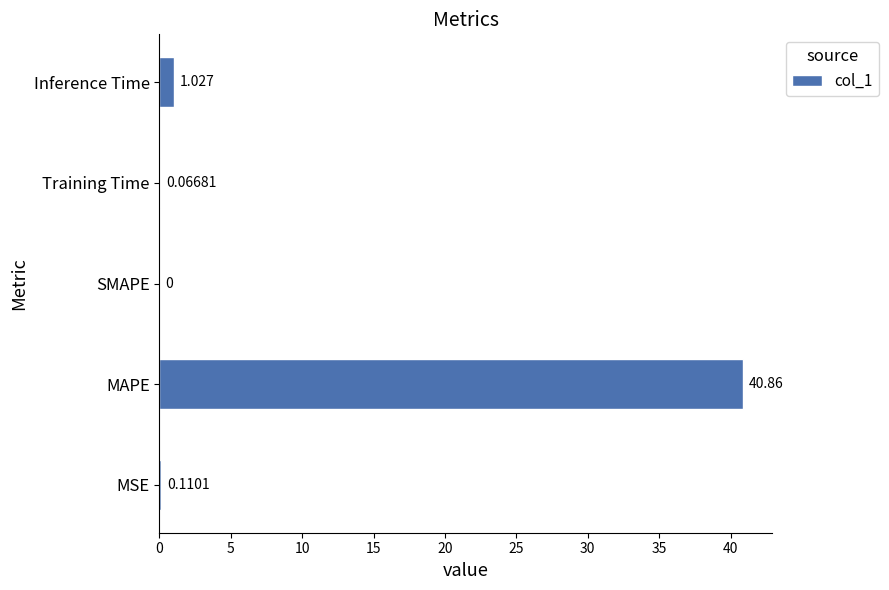

How many series are shown in this chart?

1